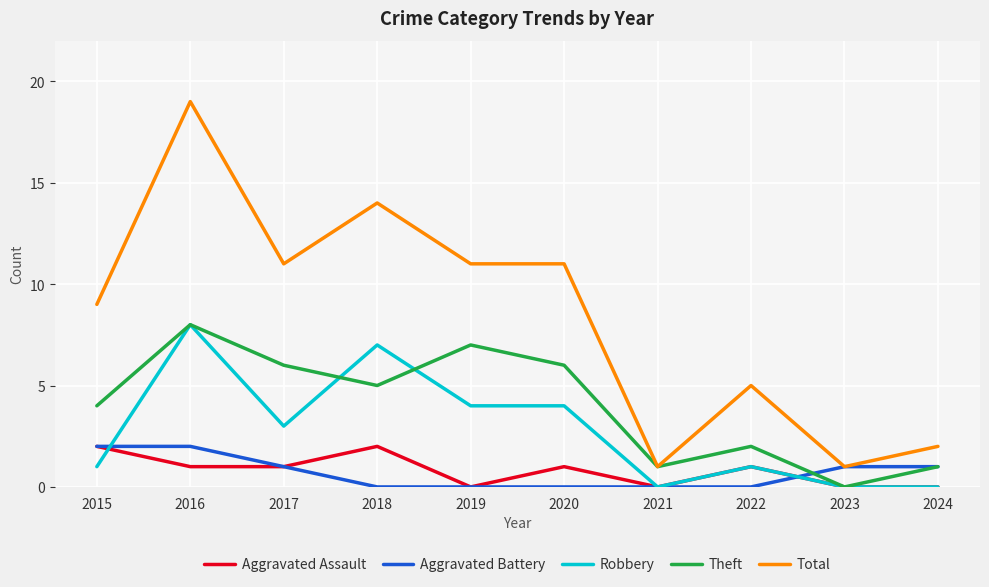

Reading left to right, extract all data points from this chart.

Aggravated Assault: 2015=2	2016=1	2017=1	2018=2	2019=0	2020=1	2021=0	2022=1	2023=0	2024=0
Aggravated Battery: 2015=2	2016=2	2017=1	2018=0	2019=0	2020=0	2021=0	2022=0	2023=1	2024=1
Robbery: 2015=1	2016=8	2017=3	2018=7	2019=4	2020=4	2021=0	2022=1	2023=0	2024=0
Theft: 2015=4	2016=8	2017=6	2018=5	2019=7	2020=6	2021=1	2022=2	2023=0	2024=1
Total: 2015=9	2016=19	2017=11	2018=14	2019=11	2020=11	2021=1	2022=5	2023=1	2024=2